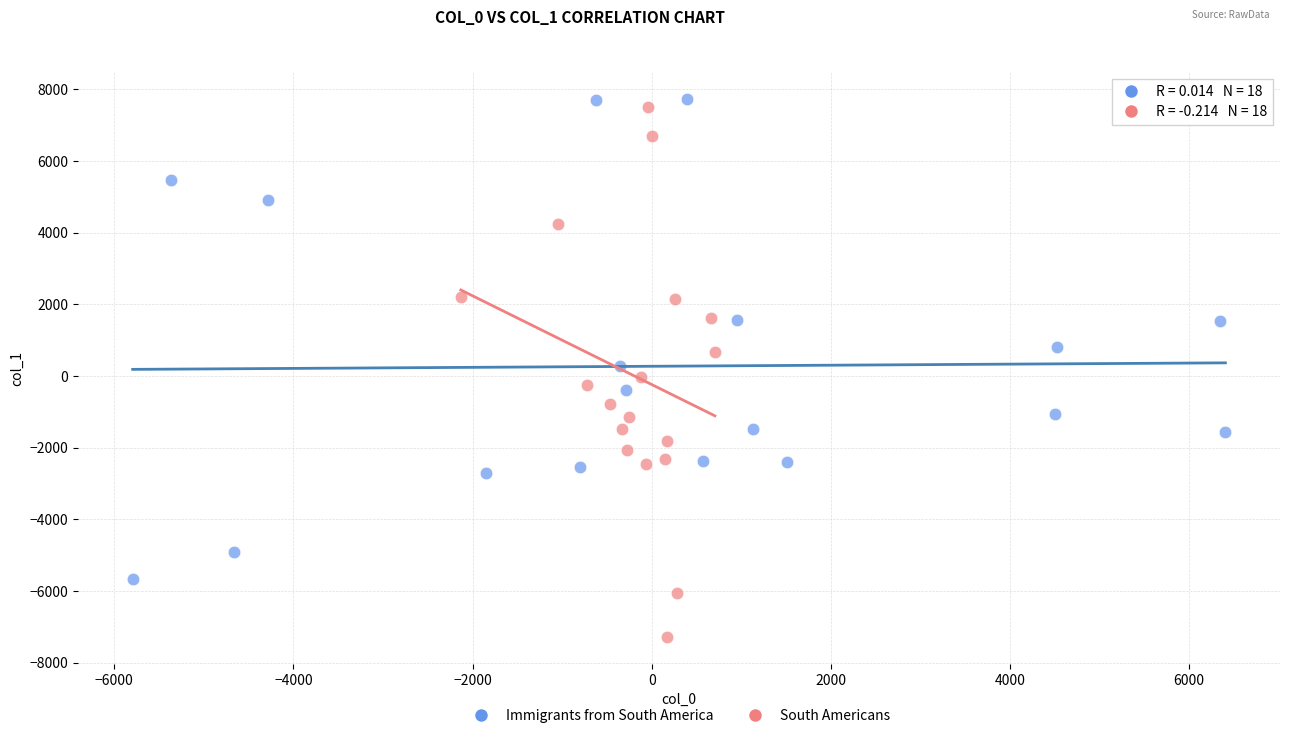

Which series contains the lowest Y value?

South Americans